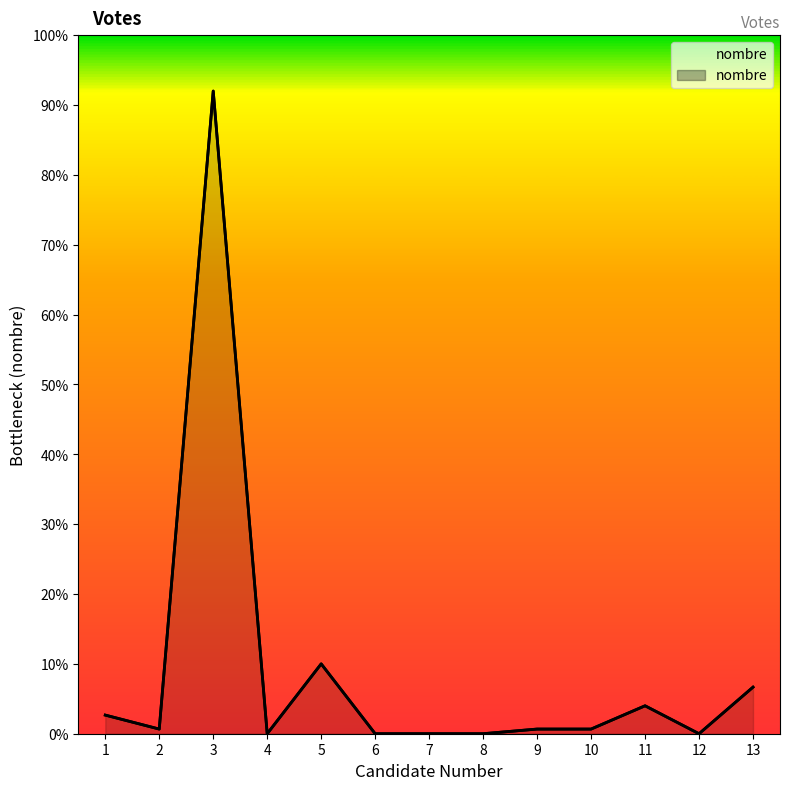

What is the value of the 10th point from the left?

1